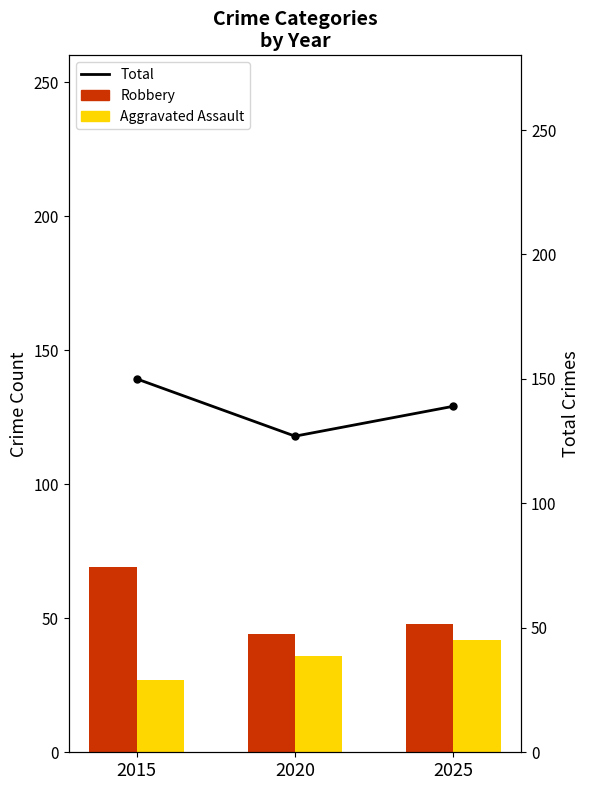

Reading left to right, transcribe all the data shown in this chart.

Robbery: 2015=69	2020=44	2025=48
Aggravated Assault: 2015=27	2020=36	2025=42
Total: 2015=150	2020=127	2025=139